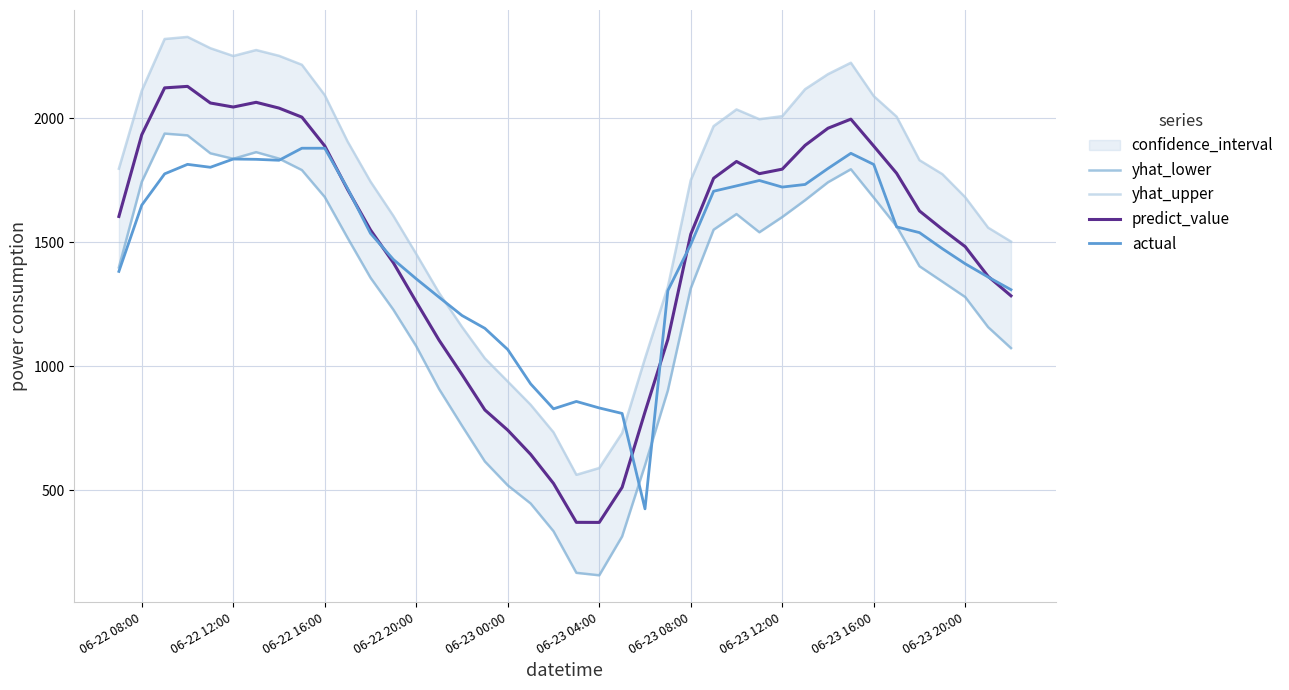

What is the value of the yhat_lower point at the 18th from the left?

520.2